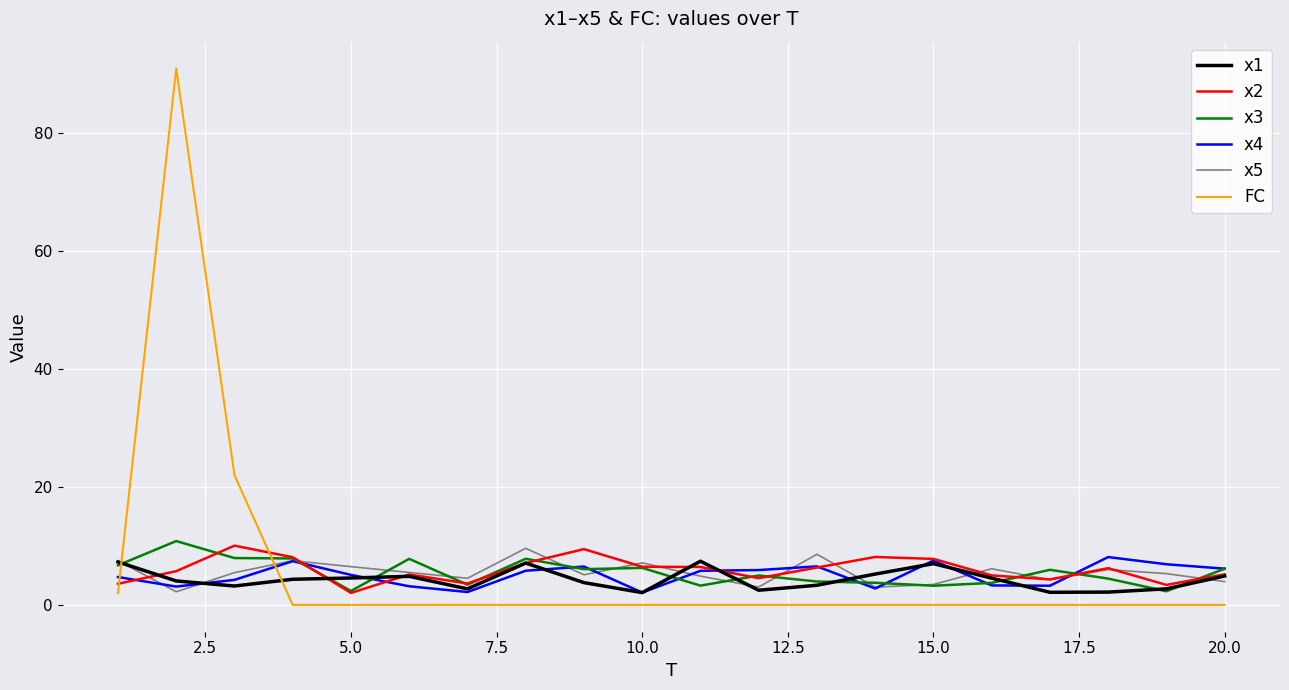

True or false: FC and x1 intersect in this chart.

True